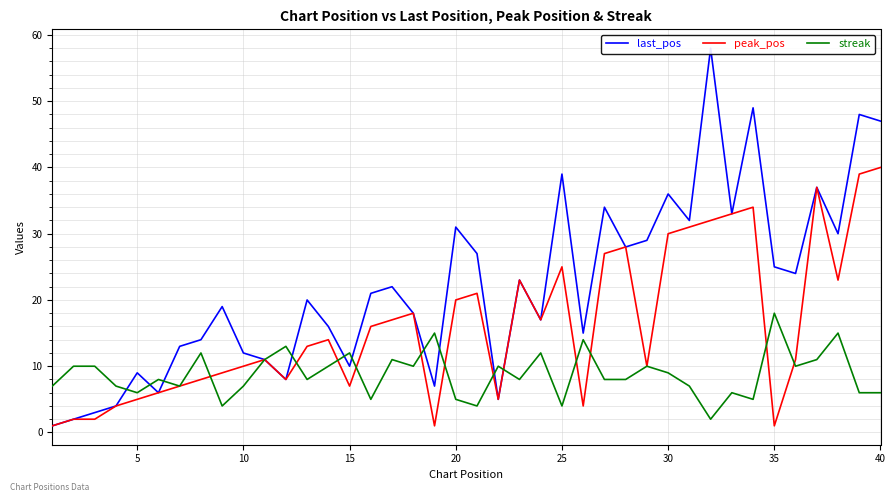

True or false: peak_pos and last_pos intersect in this chart.

False